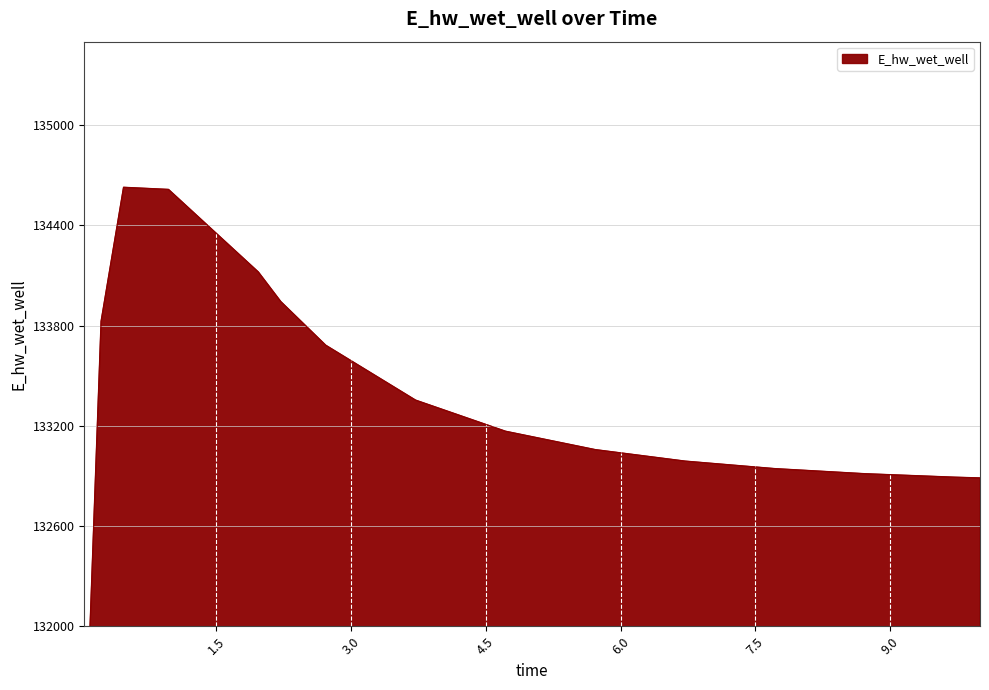

How many categories are shown in the chart?

16